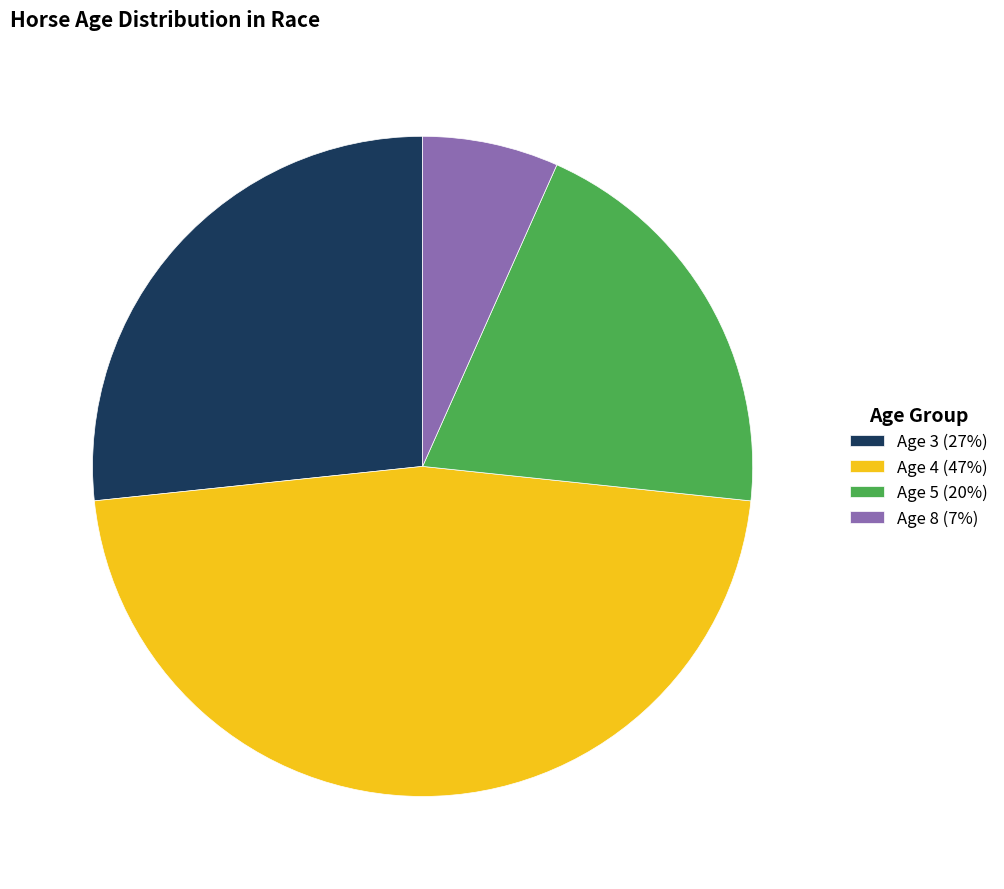

Rank the categories by value from highest to lowest.

Age 4, Age 3, Age 5, Age 8